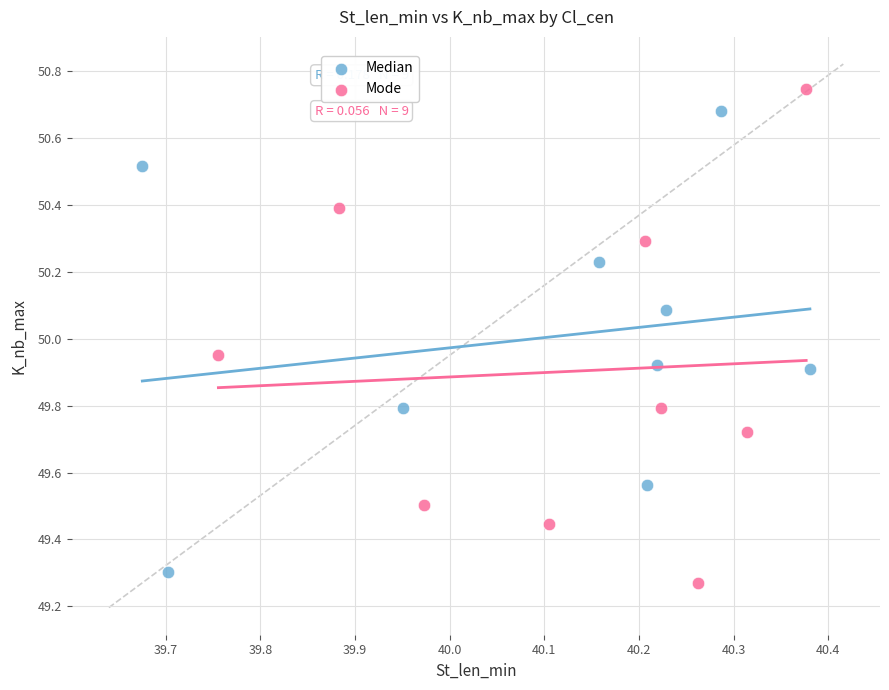

Which series has the largest Y range (max minus min)?

Mode